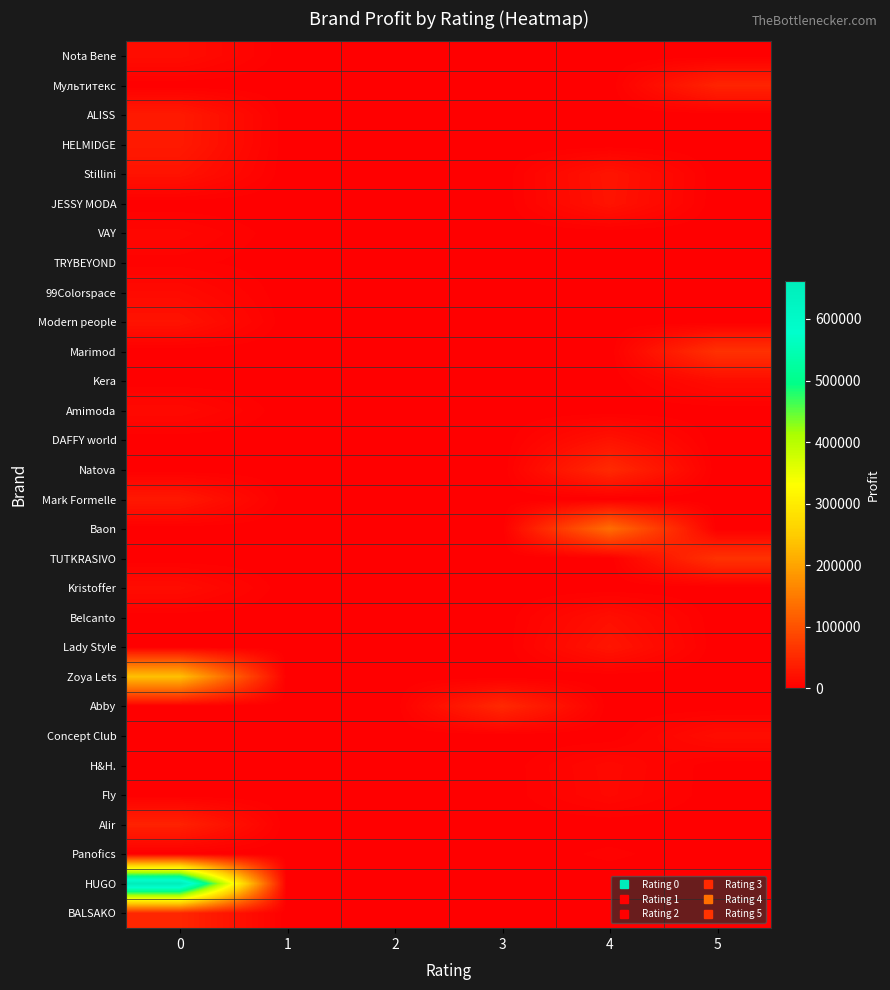

Rank the series at 4 from lowest to highest value.

Nota Bene, Мультитекс, ALISS, HELMIDGE, VAY, TRYBEYOND, 99Colorspace, Modern people, Marimod, Kera, Amimoda, Mark Formelle, TUTKRASIVO, Kristoffer, Zoya Lets, Abby, Concept Club, Alir, HUGO, BALSAKO, Panofics, Fly, H&H., Belcanto, DAFFY world, JESSY MODA, Stillini, Lady Style, Natova, Baon